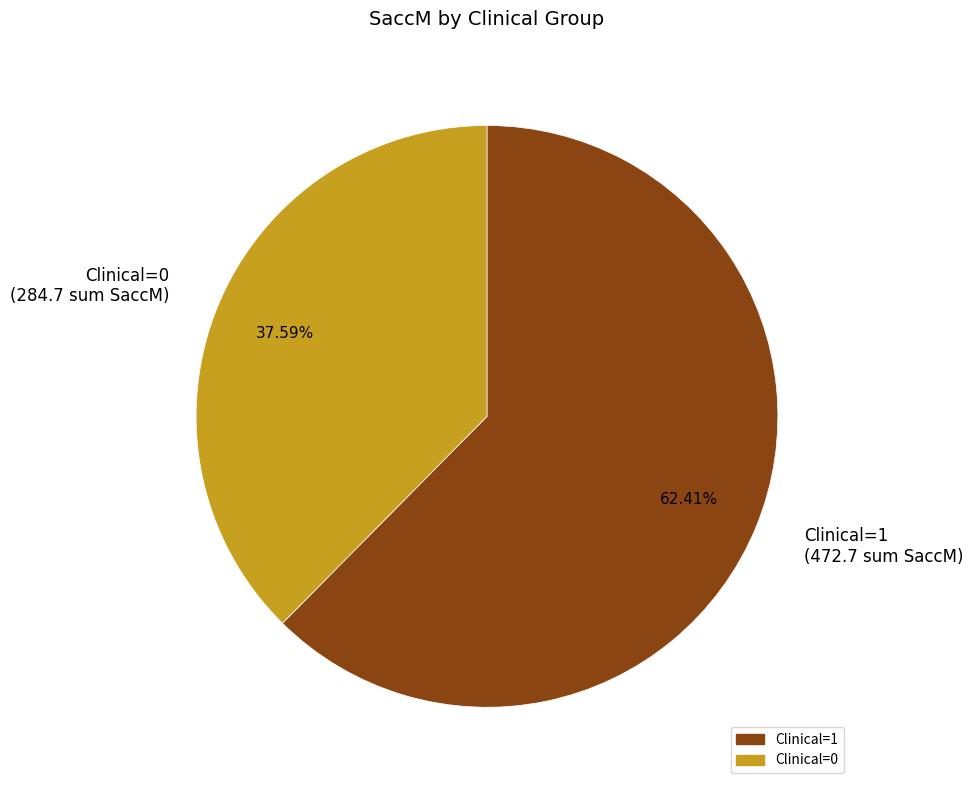

Does any single category account for the majority?

Yes